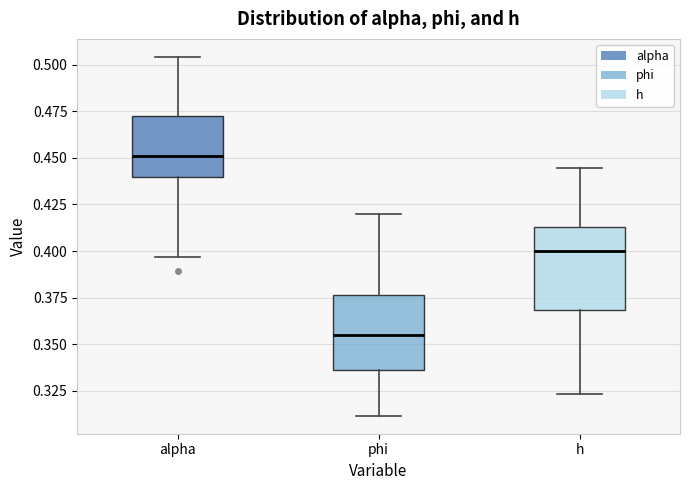

Where is the upper edge of the box for alpha on the y-axis? The values are not printed on the chart, so give them approximately, as read against the axis.

0.470